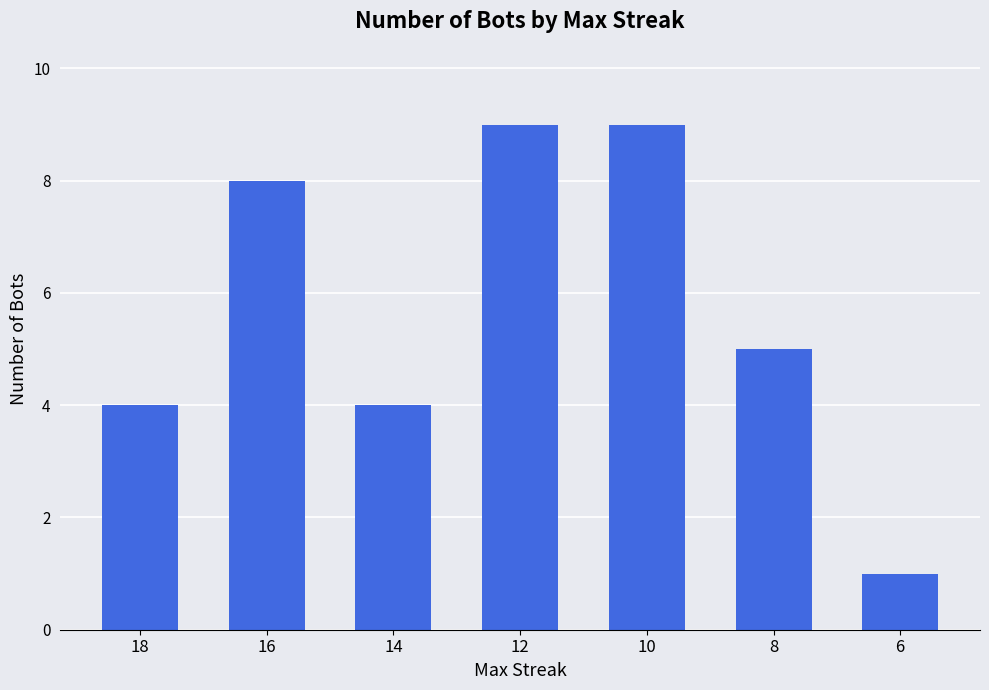

Reading left to right, list all the values displayed in this chart.

18=4	16=8	14=4	12=9	10=9	8=5	6=1